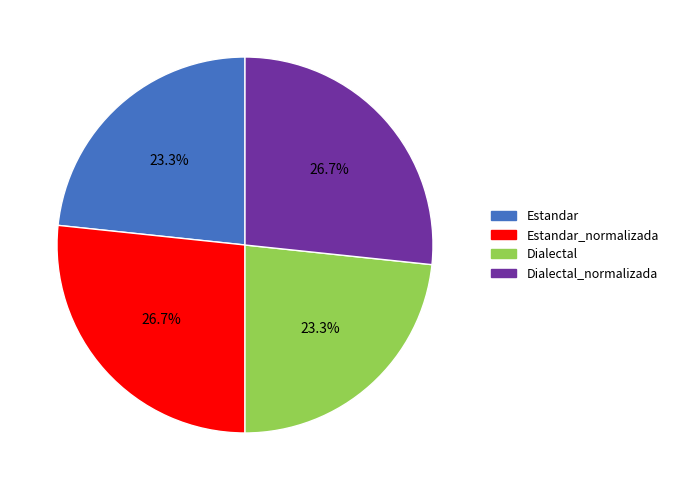

What percentage do Estandar and Estandar_normalizada together represent?

50.0%